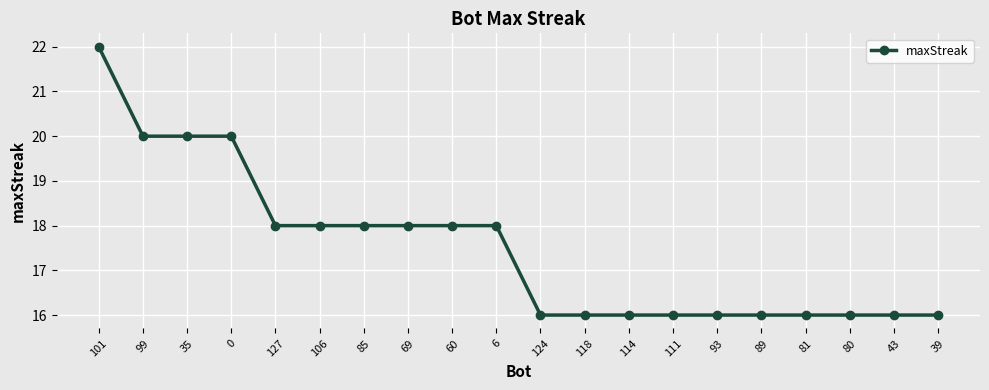

What is the ratio of the value at 85 to the value at 43?

1.1